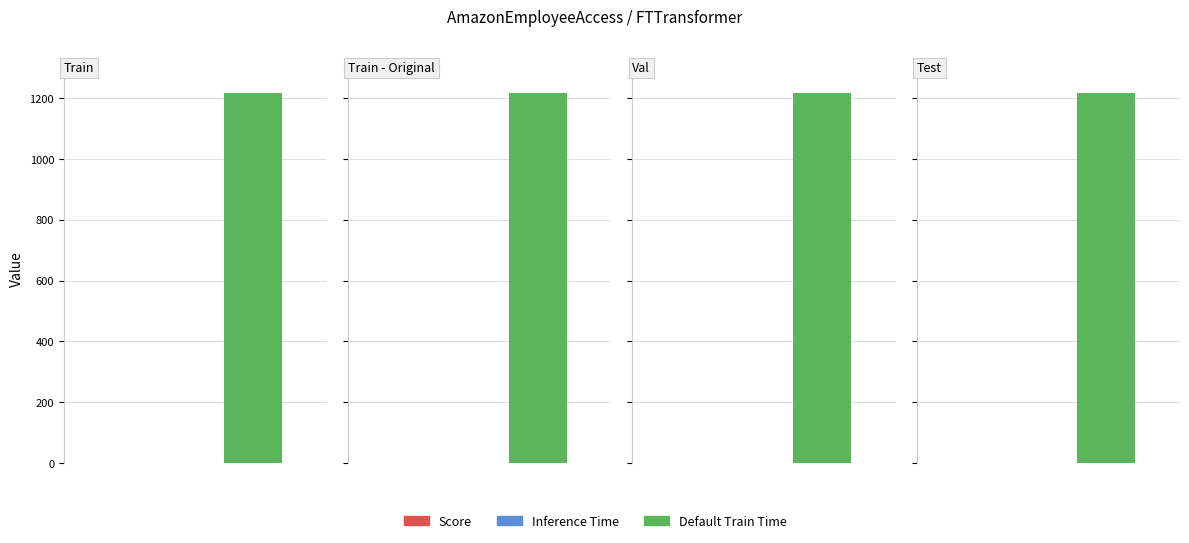

What is the greatest value displayed?

1217.1